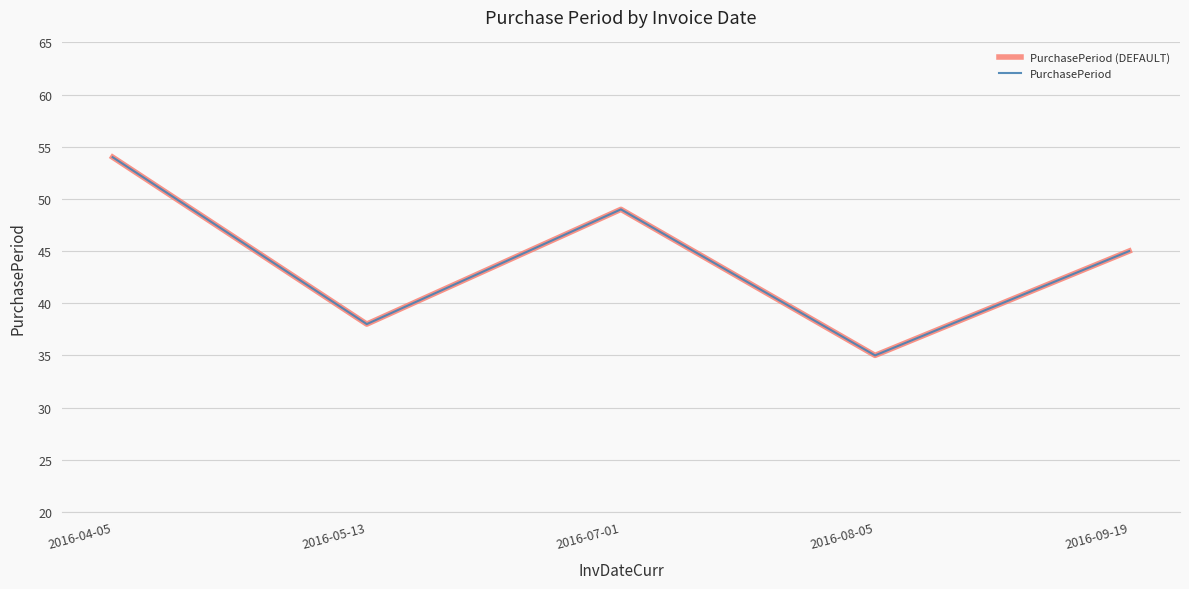

True or false: PurchasePeriod (DEFAULT) and PurchasePeriod cross at least once.

False